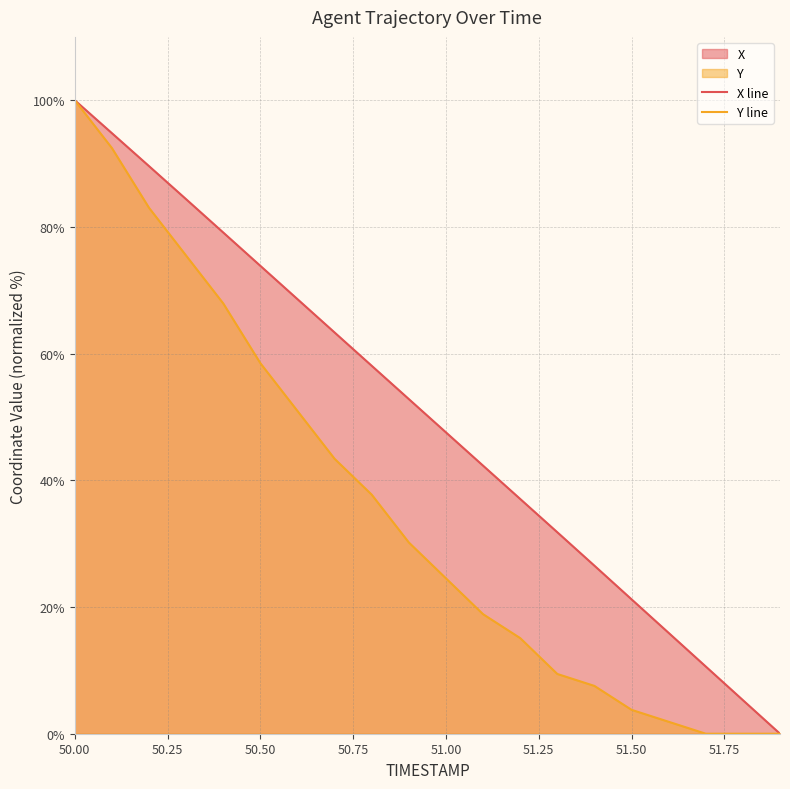

The X line series shows 21.2 at 51.50. True or false?

True